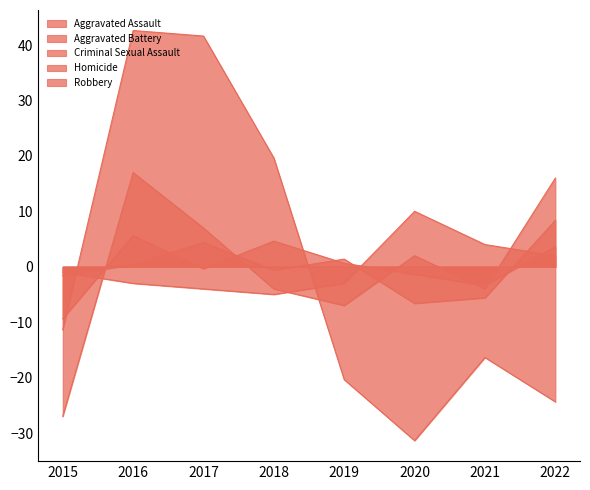

Where is Homicide nearest to the value 2?

2022